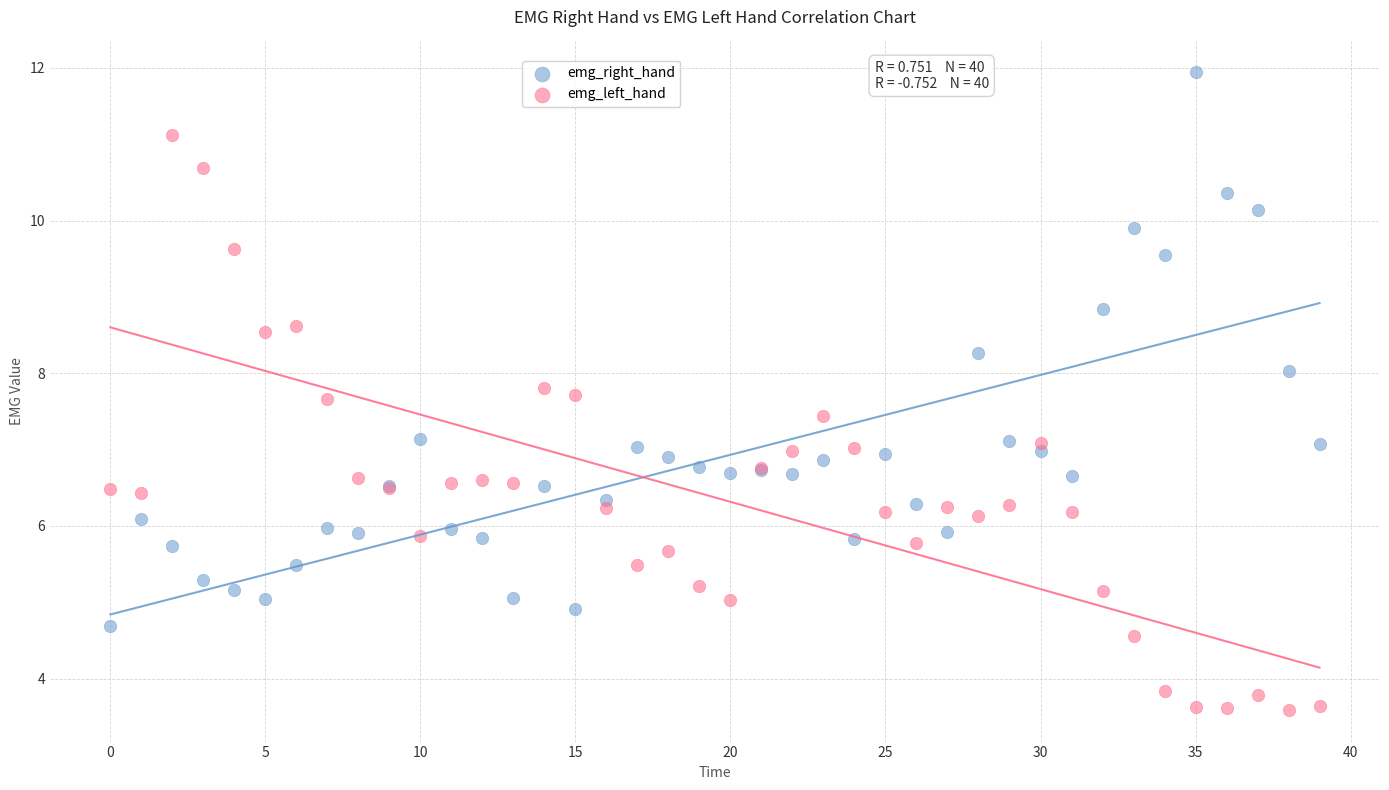

Which series contains the lowest Y value?

emg_left_hand